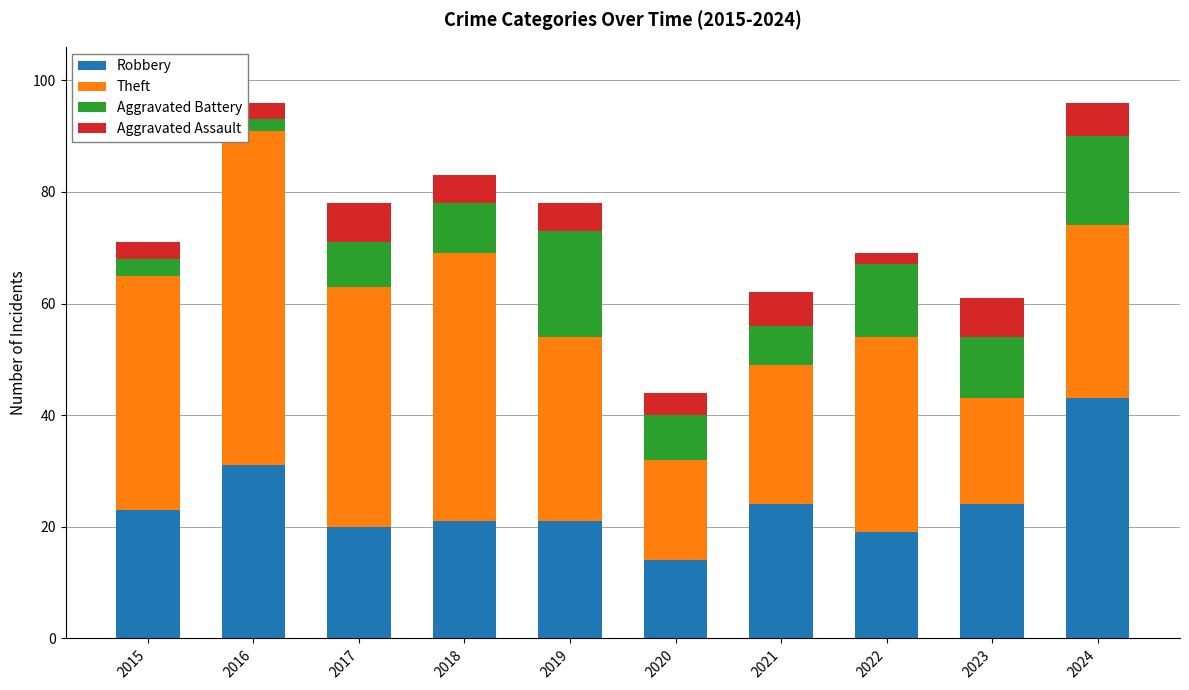

What is the maximum value for Robbery?

43